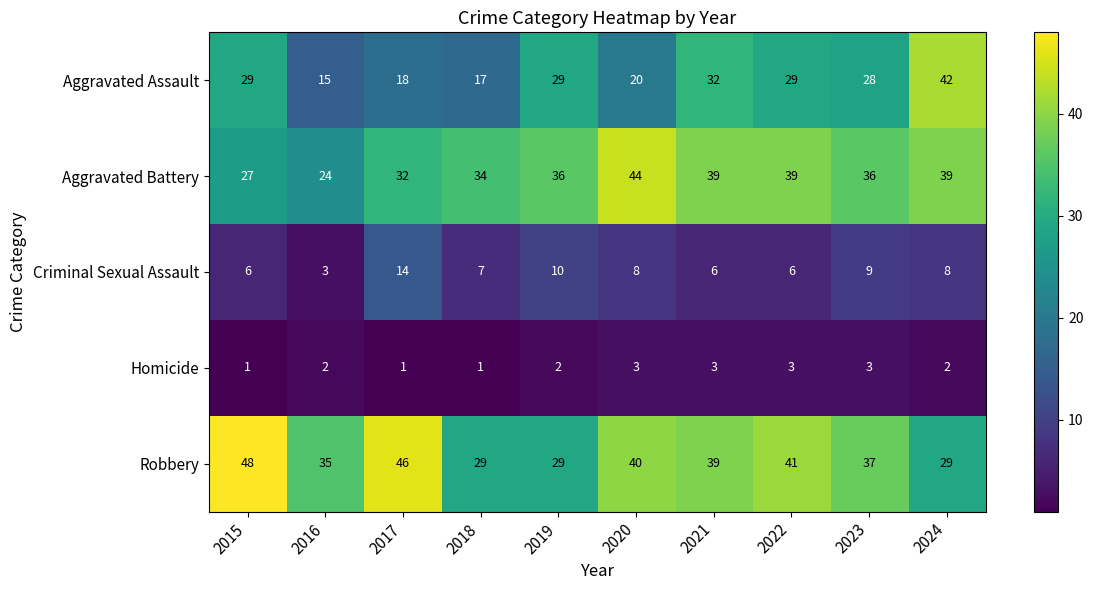

Is it true that Aggravated Assault equals 8 at 2017?

False